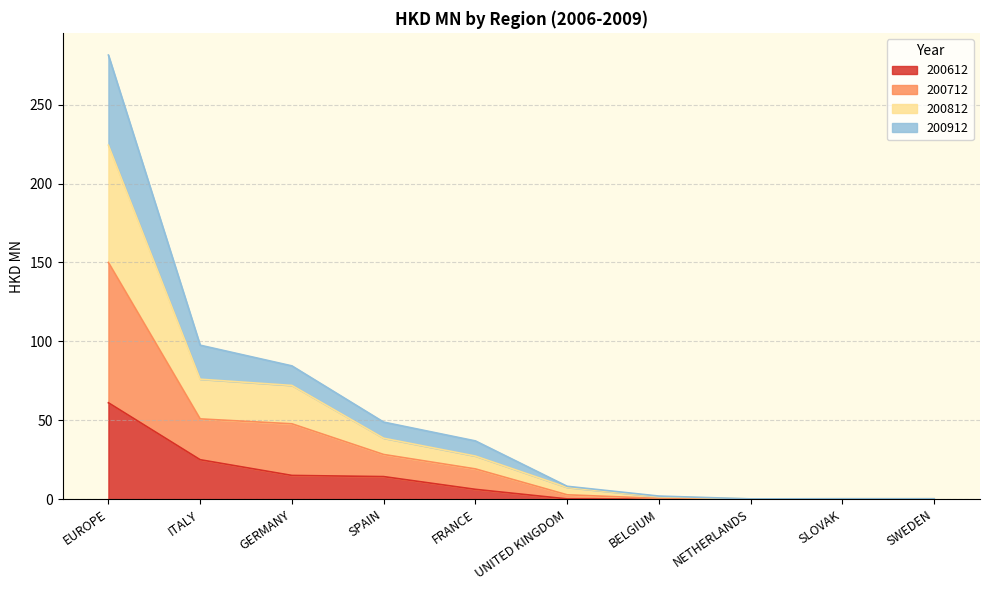

The value of 200612 at EUROPE is 35.1. True or false?

False